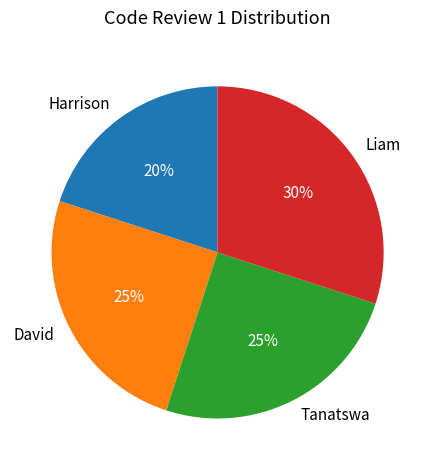

What is the ratio of the value at Harrison to the value at David?

0.8